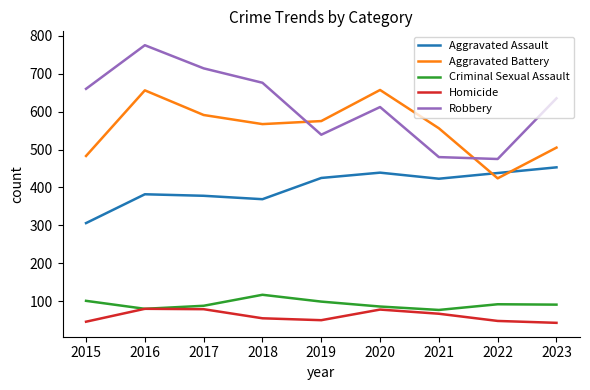

Which series has the largest range (max minus min)?

Robbery